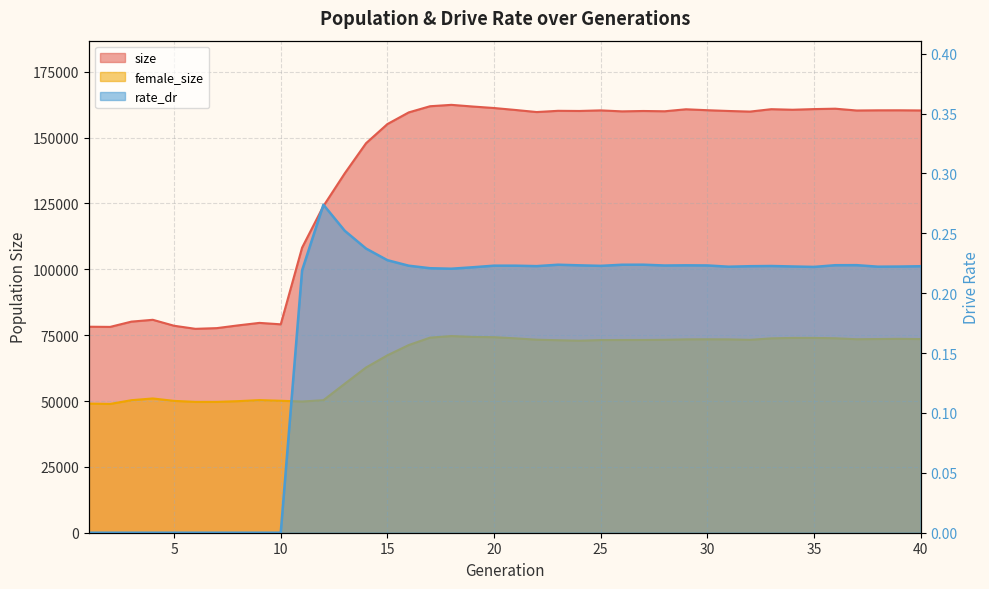

How many series are shown in this chart?

3